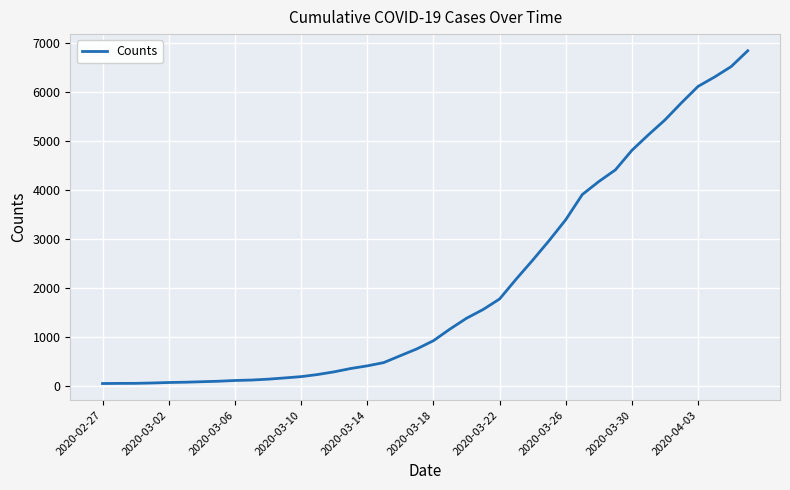

What is the difference between the maximum and minimum values?

6802